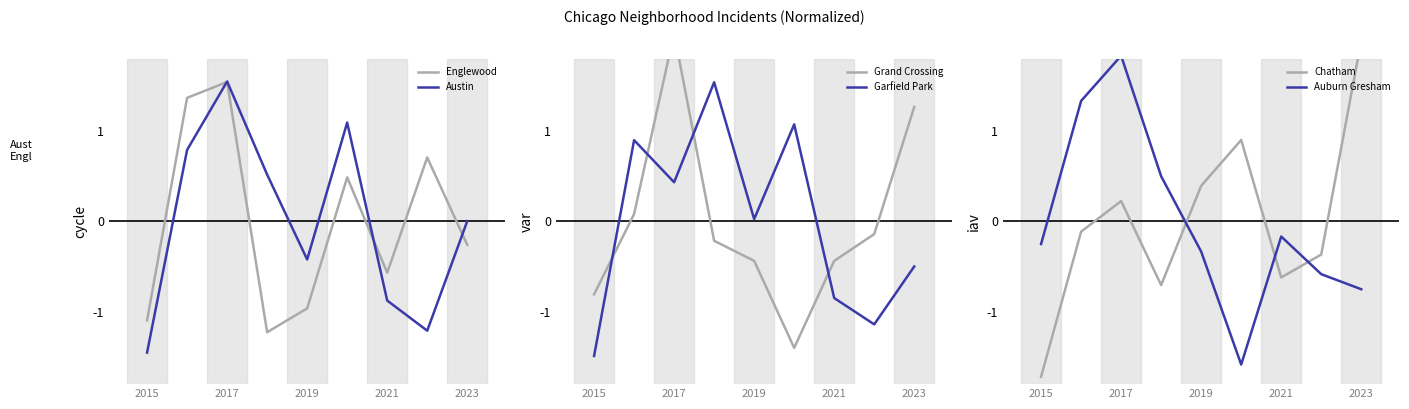

The value of Austin at 2023 is 0.0. True or false?

True